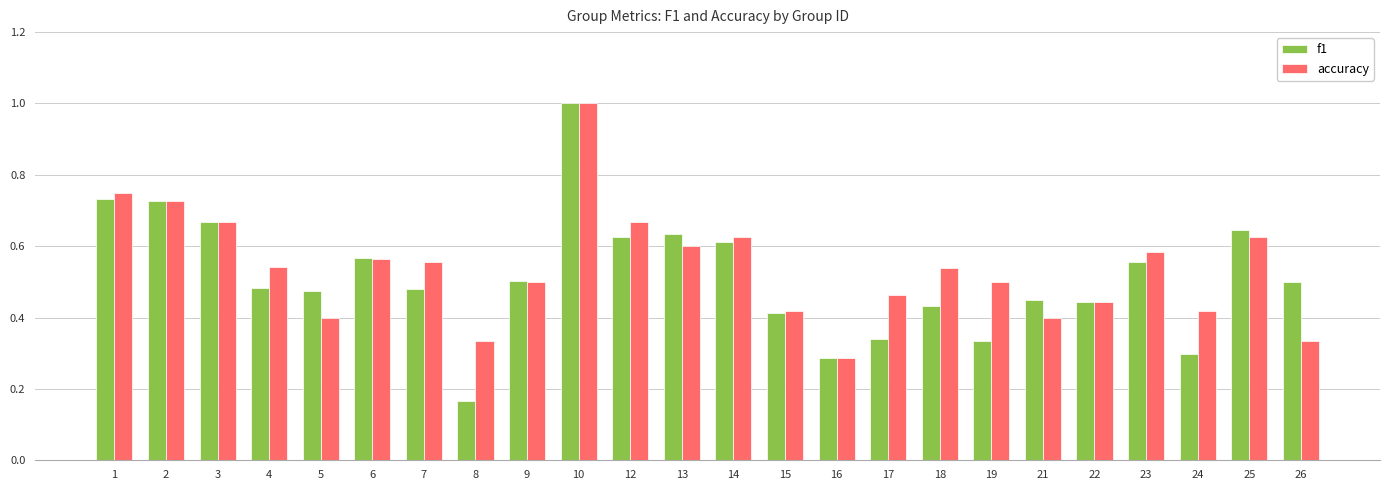

What is the sum of the accuracy values at 7 and 8?

0.9